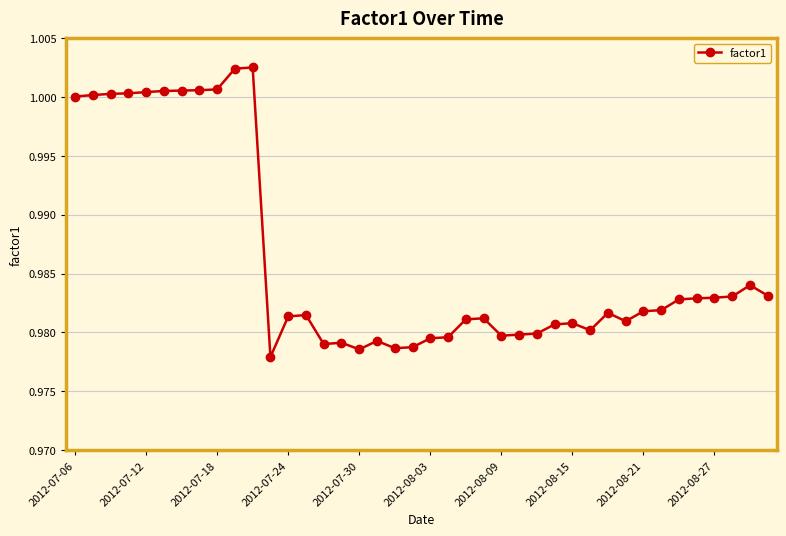

What is the sum of all values?

39.5